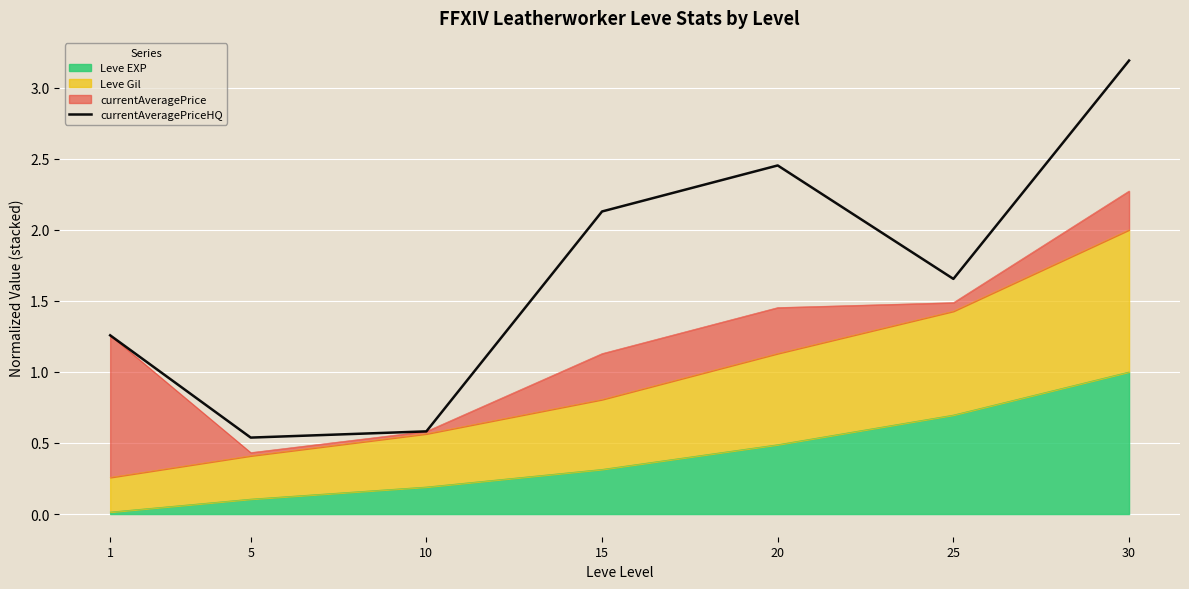

The chart shows a value of 1.7 at 25. True or false?

True